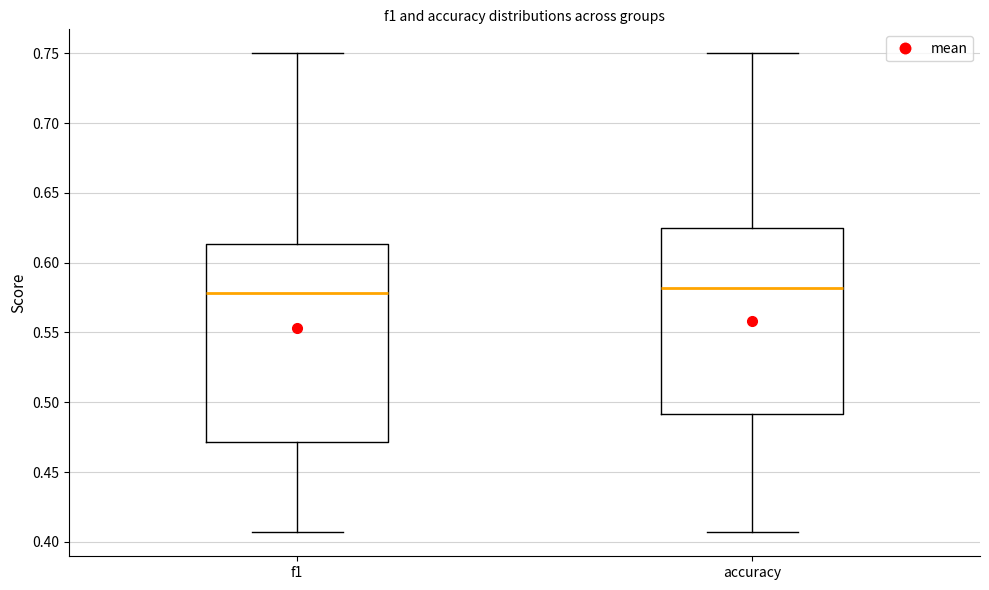

Where is the upper edge of the box for accuracy on the y-axis? The values are not printed on the chart, so give them approximately, as read against the axis.

0.625